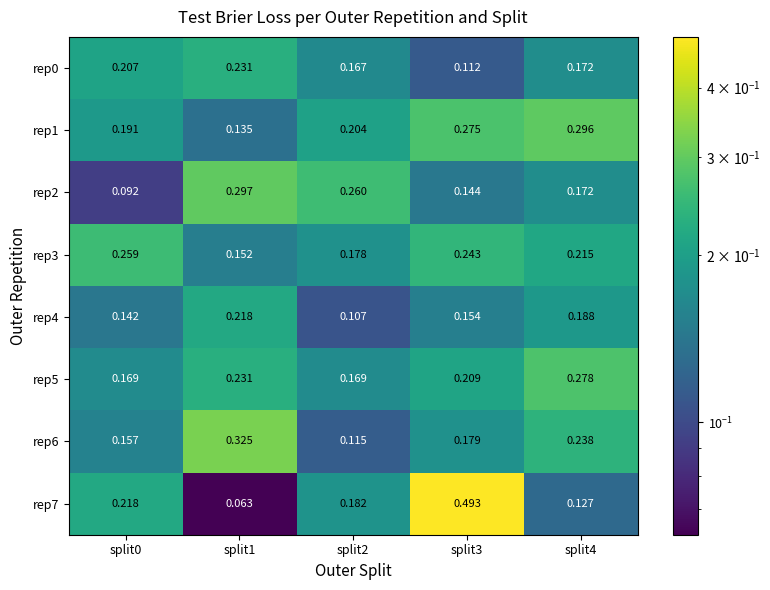

At which category is the sum across all series the highest?

split3